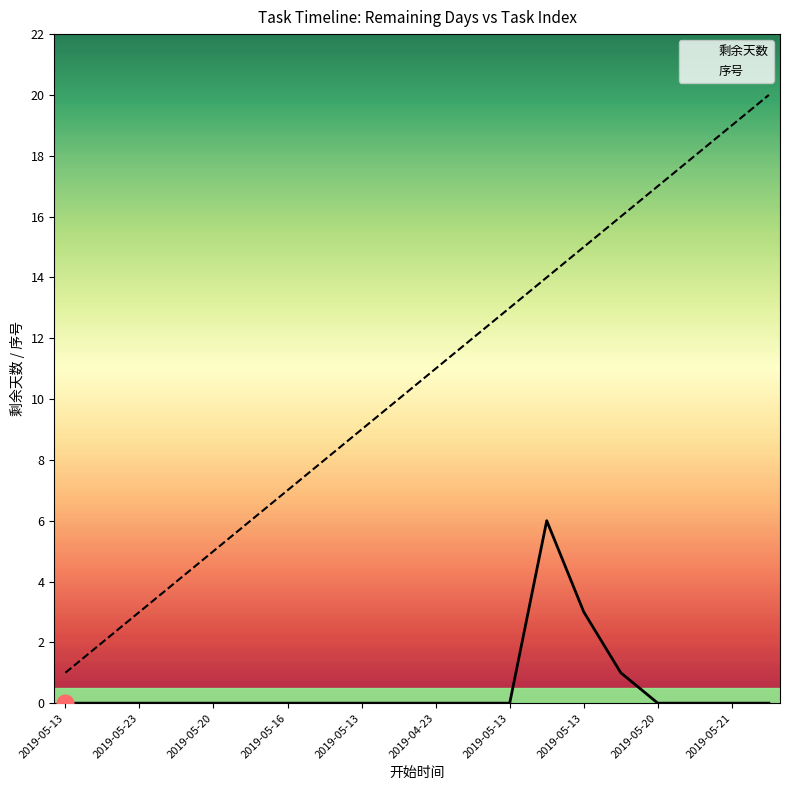

Rank the series at 2019-05-13 from lowest to highest value.

剩余天数, 序号